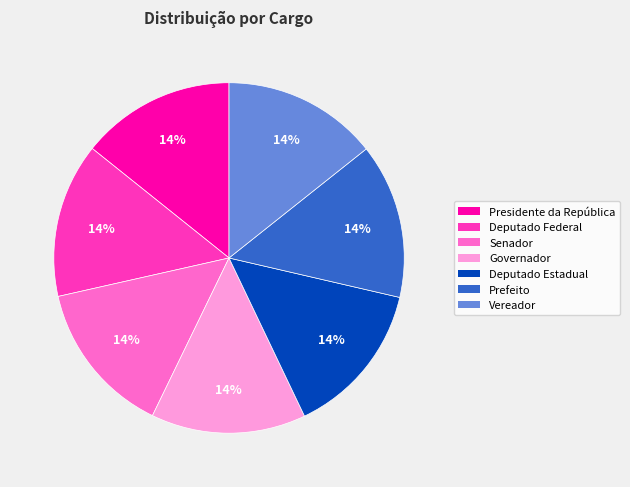

Is the sum of Deputado Estadual and Vereador greater than half?

No